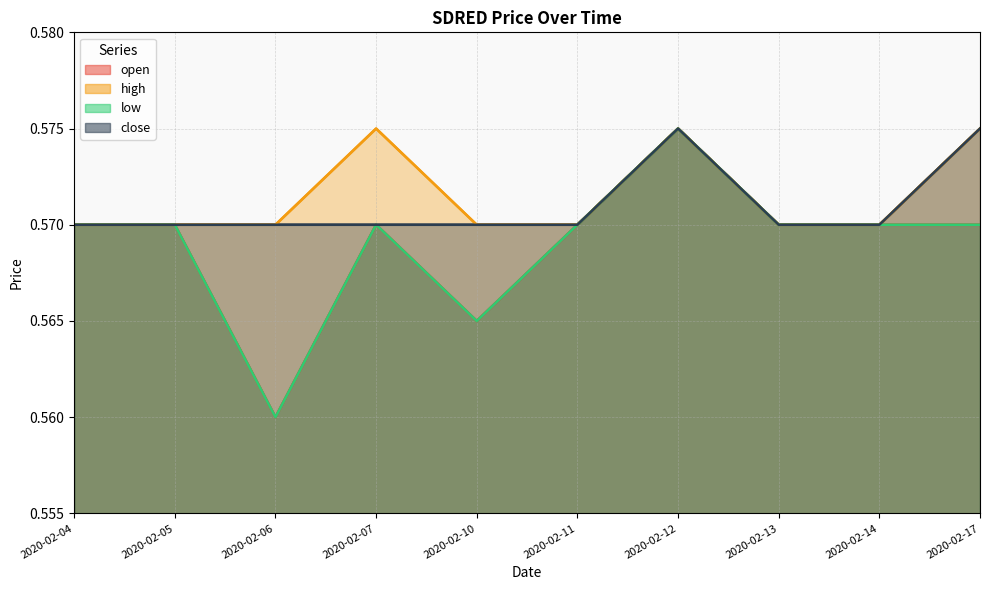

Which category has the lowest value in the low series?

2020-02-06